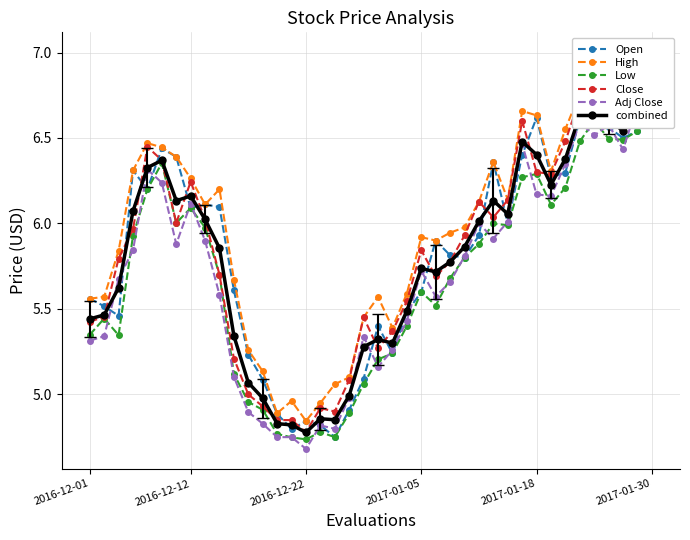

How many values in the Low series exceed 5?

32